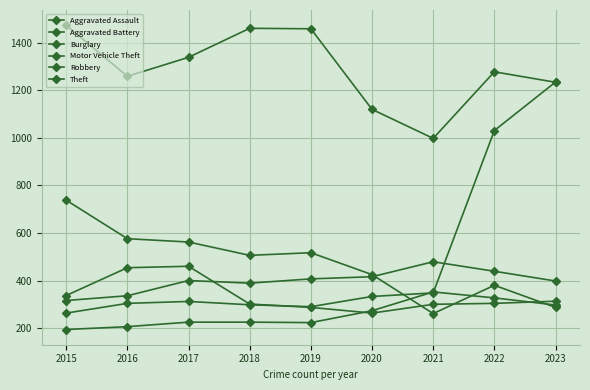

How many lines are shown in the chart?

6